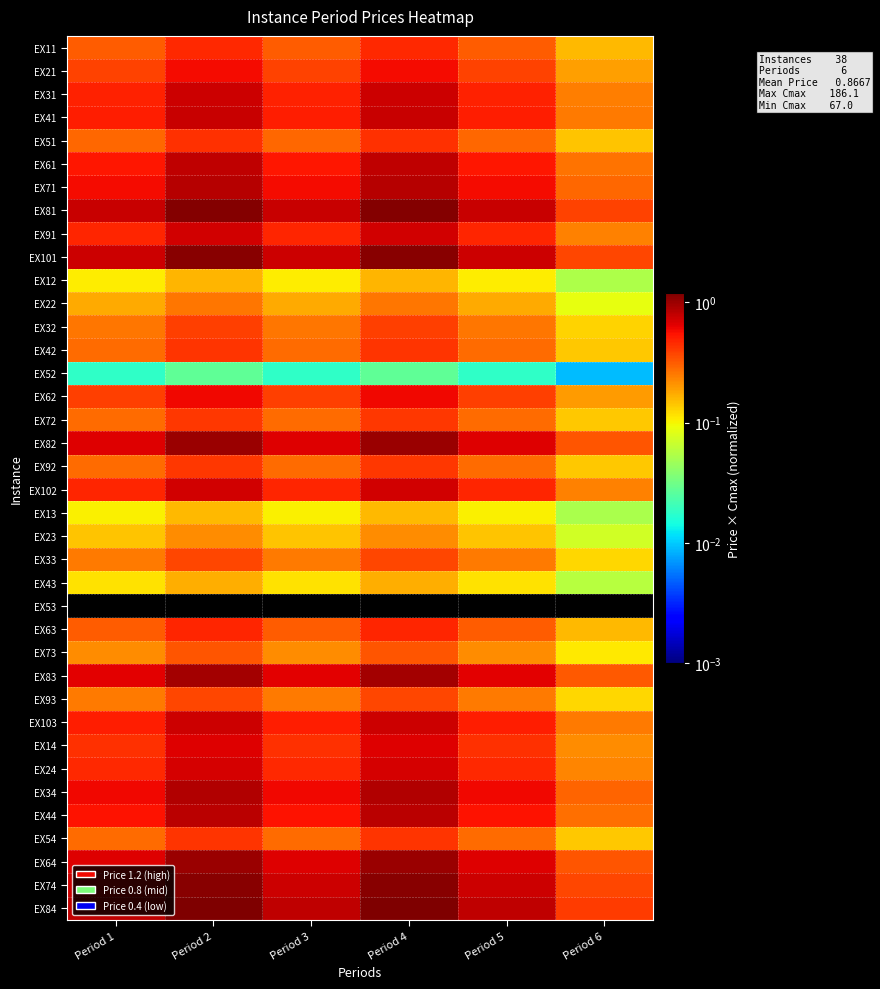

How many data points does each series have?

6